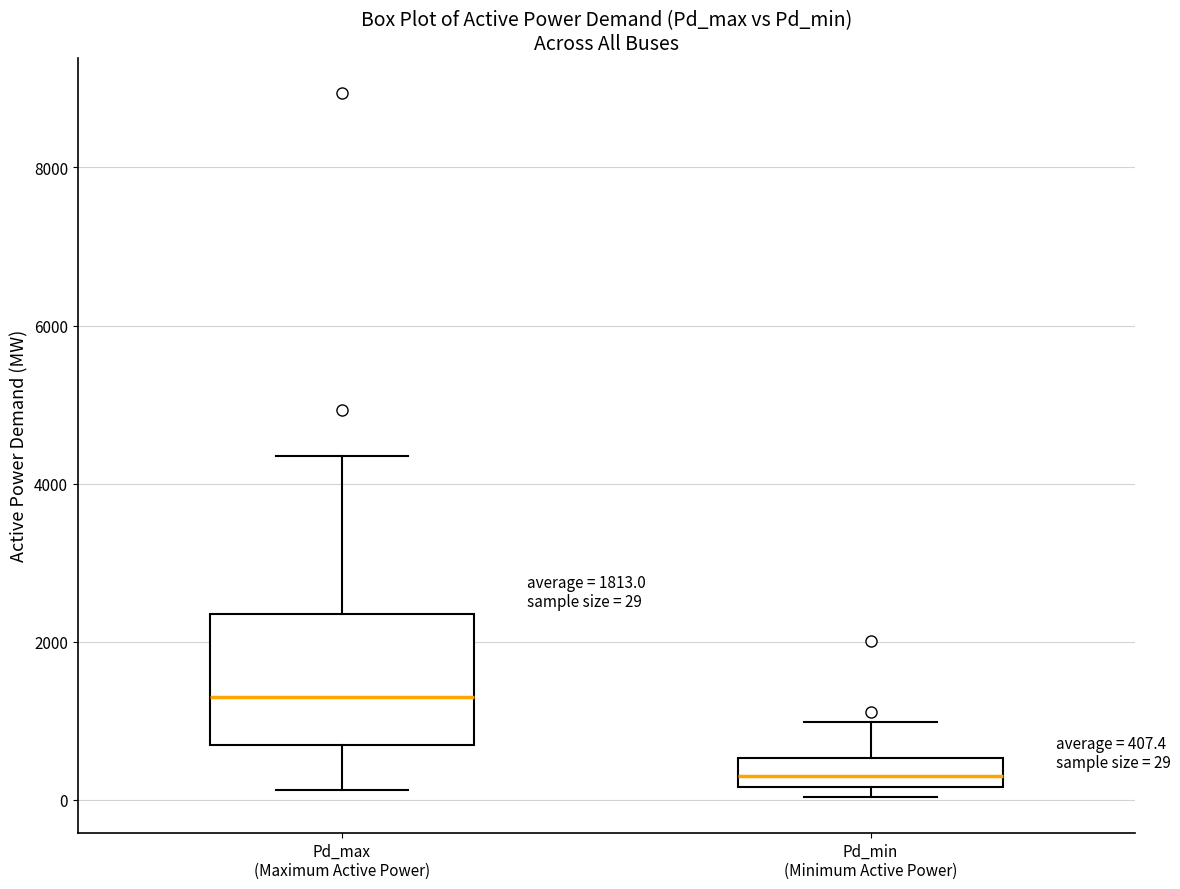

Comparing the boxes themselves (not the whiskers), which one is the tallest?

Pd_max (Maximum Active Power)